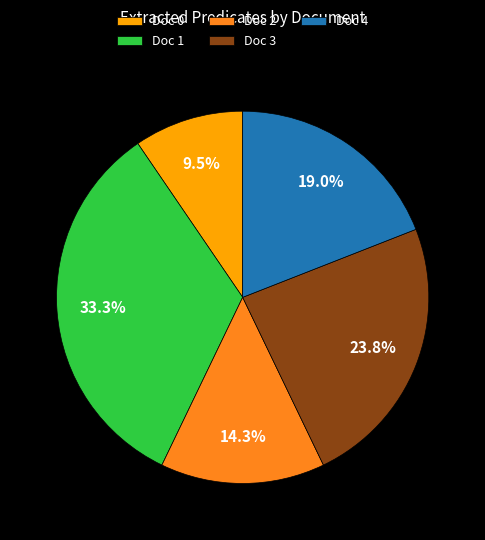

To the nearest percent, what percentage of the pie is Doc 3?

24%